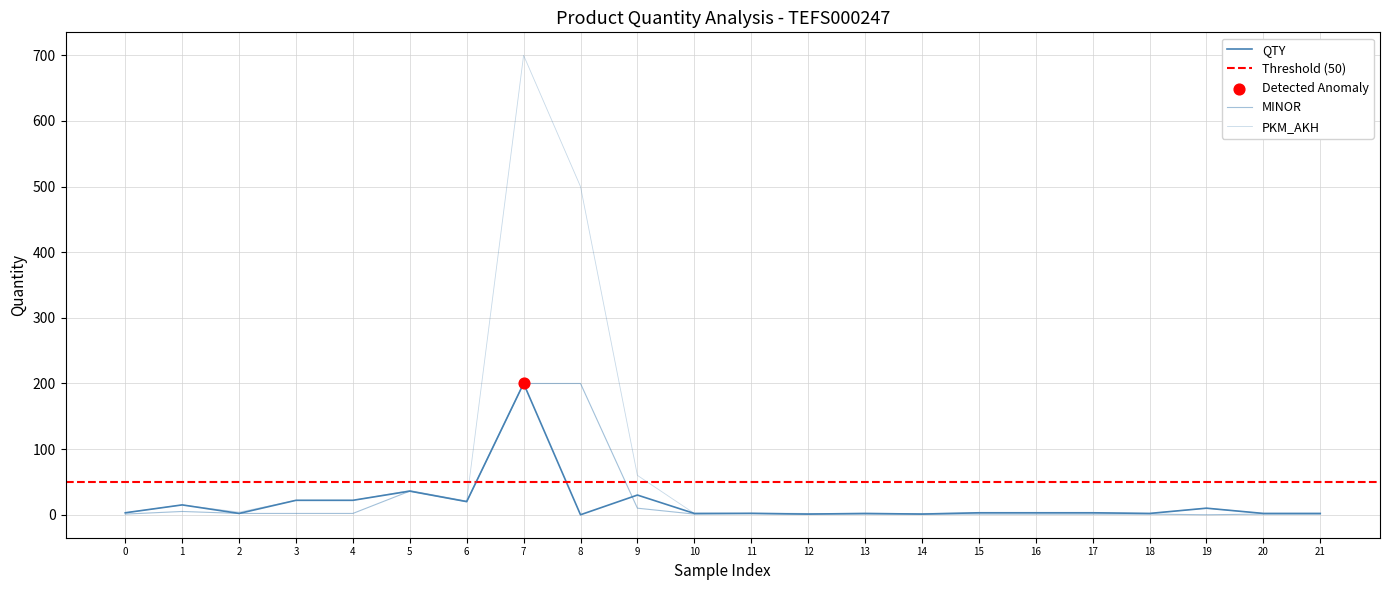

Which series has the largest Y range (max minus min)?

PKM_AKH